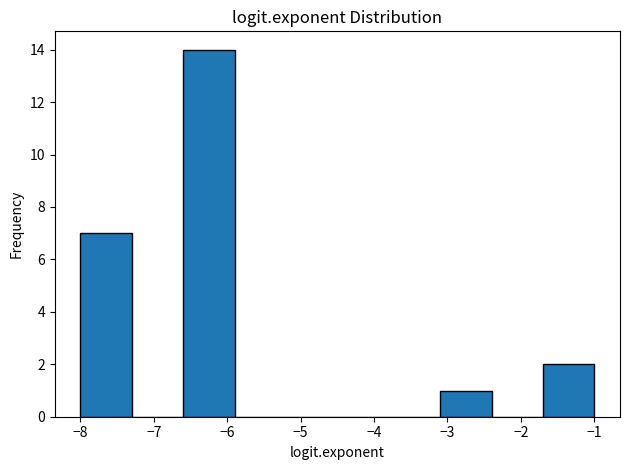

Reading left to right, list every bar in this chart as the range it spans on the x-axis followed by its height. The values are not printed on the chart, so give them approximately, as read against the axis.

-8.0 to -7.3: 7
-7.3 to -6.6: 0
-6.6 to -5.9: 14
-5.9 to -5.2: 0
-5.2 to -4.5: 0
-4.5 to -3.8: 0
-3.8 to -3.1: 0
-3.1 to -2.4: 1
-2.4 to -1.7: 0
-1.7 to -1.0: 2